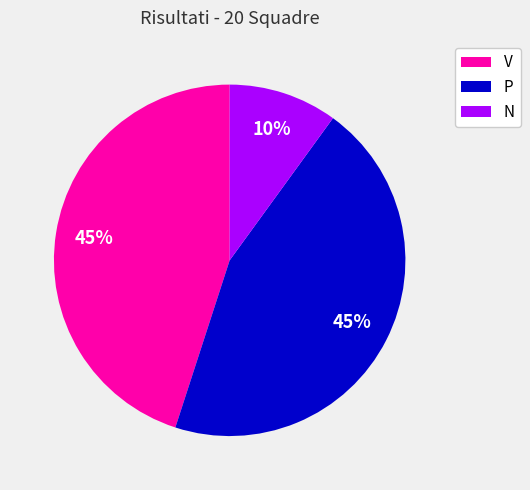

Does V represent more than half of the total?

No